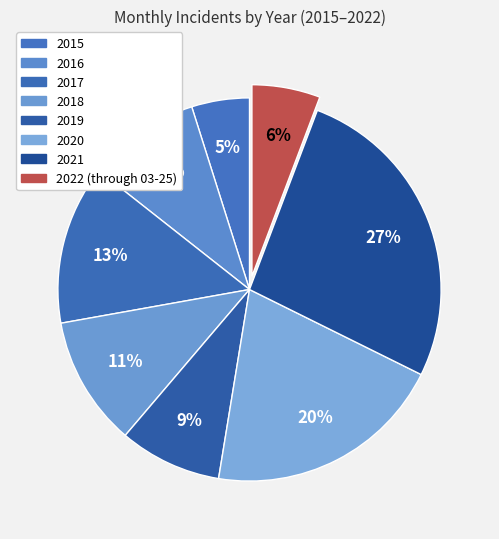

Count the number of slices in the pie.

8